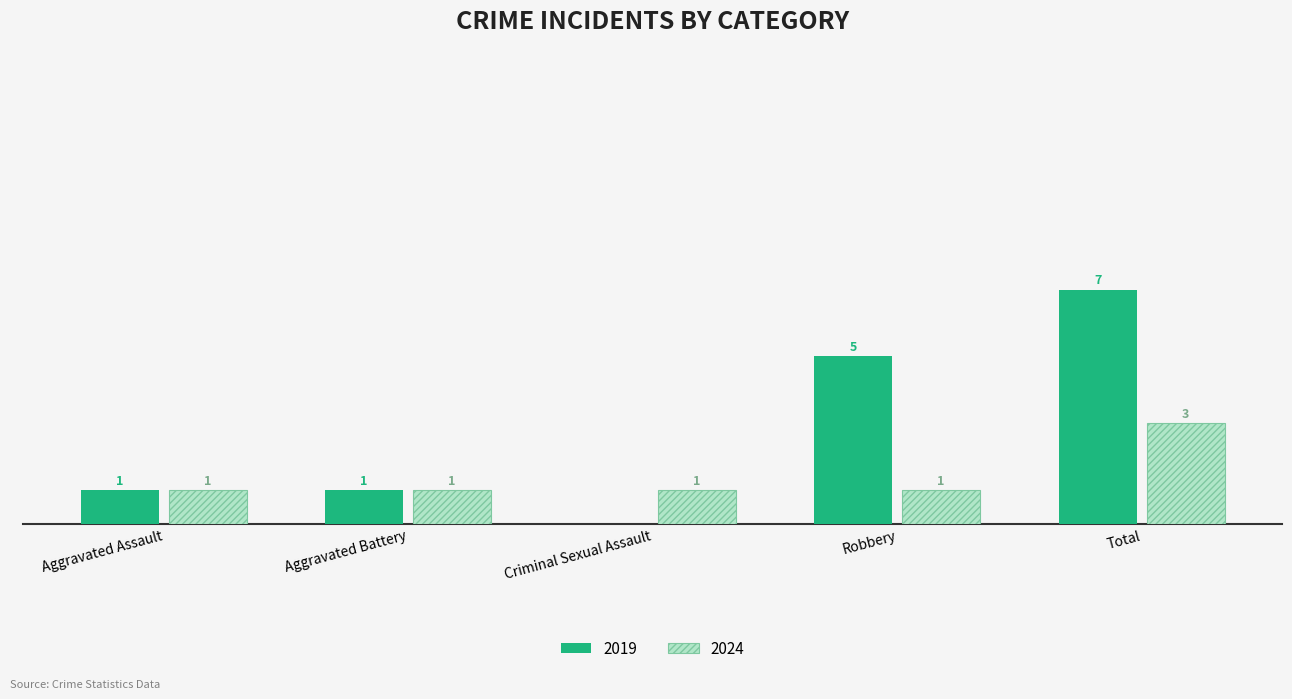

At which category is the sum across all series the highest?

Total